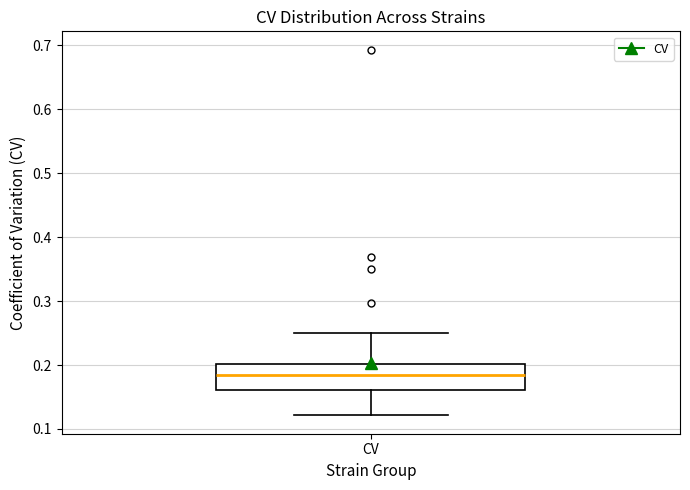

Read this box plot against the y-axis: the position of the median line, the range covered by the box, and the ends of both whiskers. The values are not printed on the chart, so give them approximately, as read against the axis.

median 0.18, box 0.16 to 0.20, whiskers 0.12 to 0.25